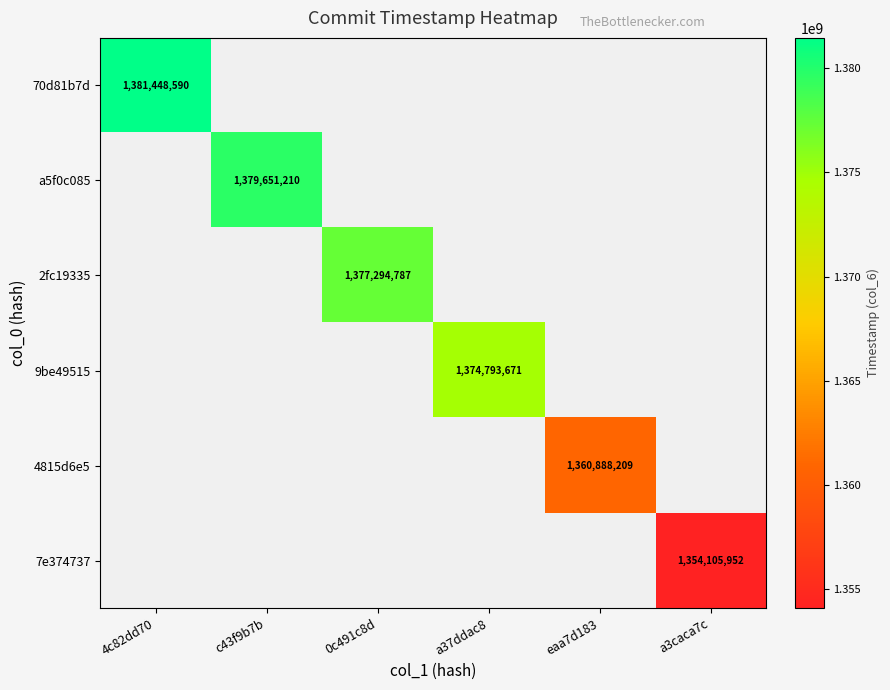

The value of 70d81b7d at 4c82dd70 is 2367088168. True or false?

False